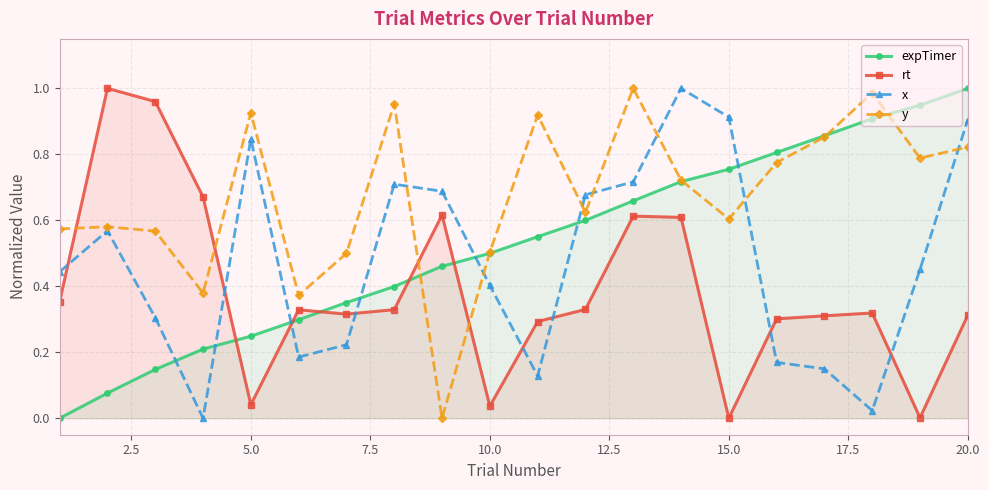

After their last crossing, which series has the higher values: expTimer or x?

expTimer